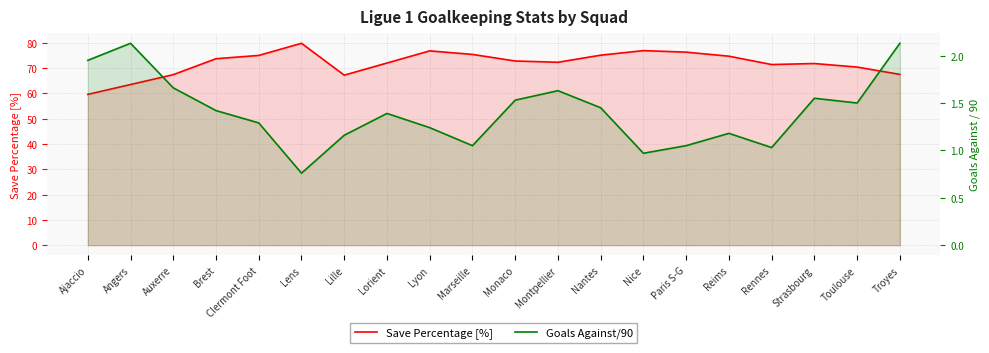

What is the highest value of the Goals Against/90 series?

2.1